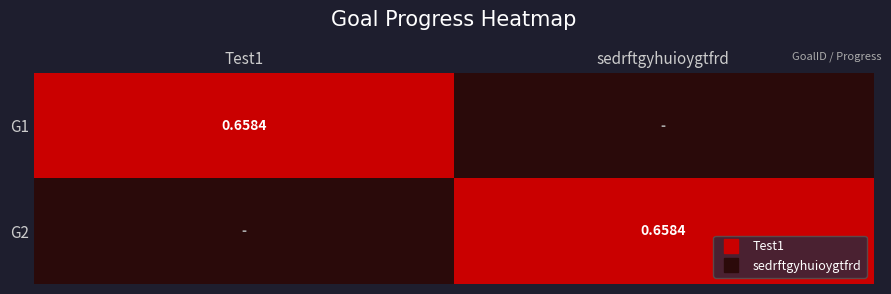

How many values in G1 are above zero?

1